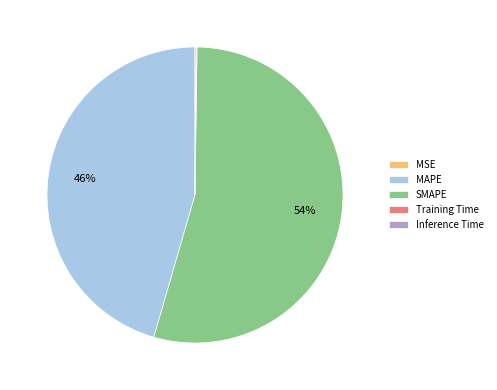

To the nearest percent, what is the average slice percentage?

20%